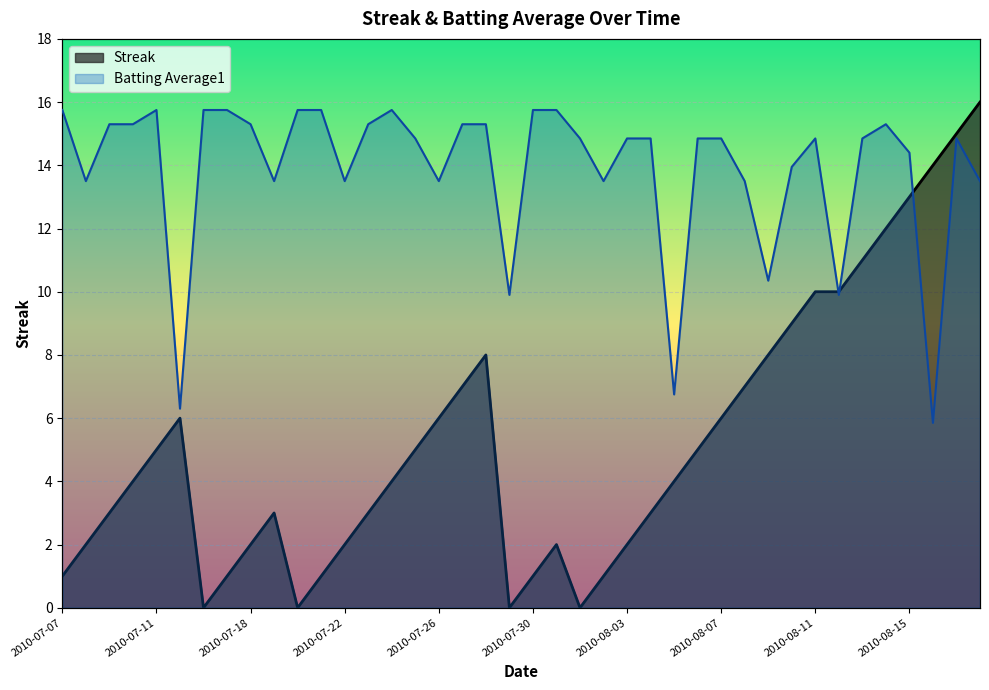

Which series has the largest range (max minus min)?

Streak